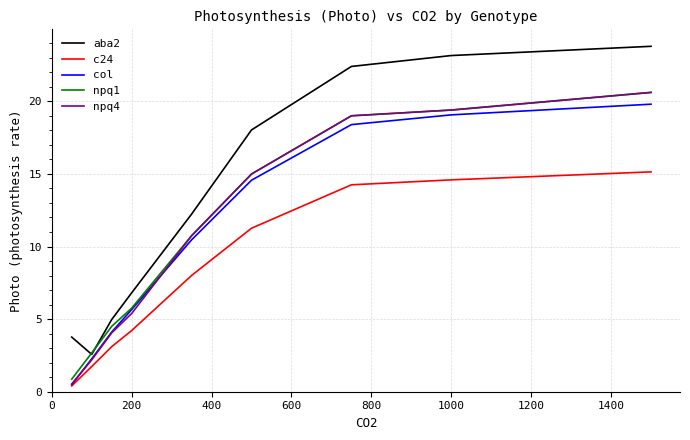

Which series has the widest spread of values?

aba2